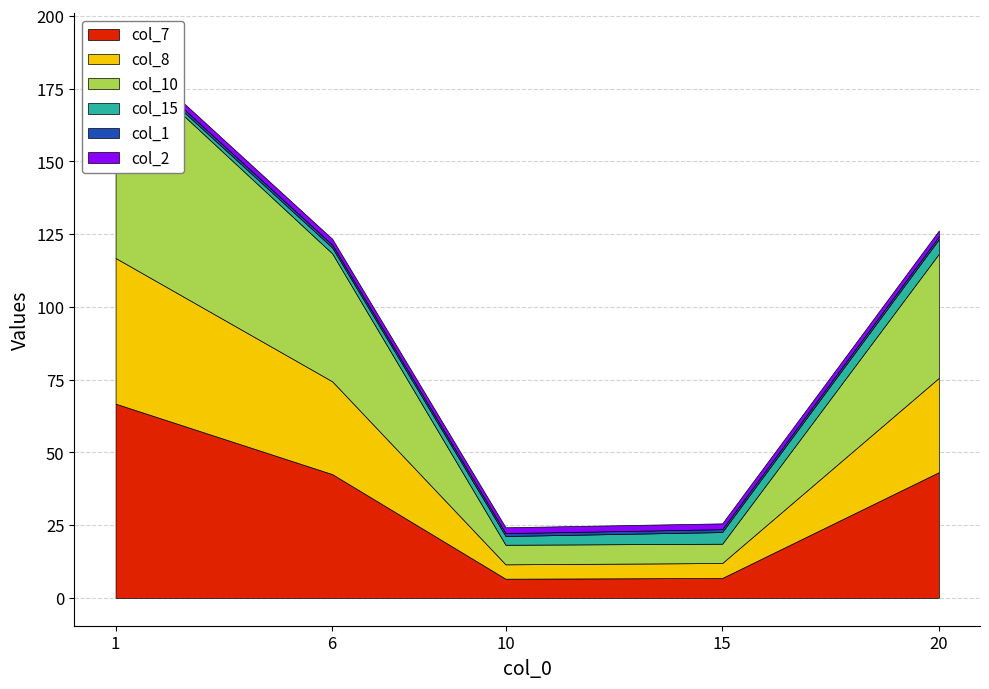

At which label does col_8 reach its minimum?

10